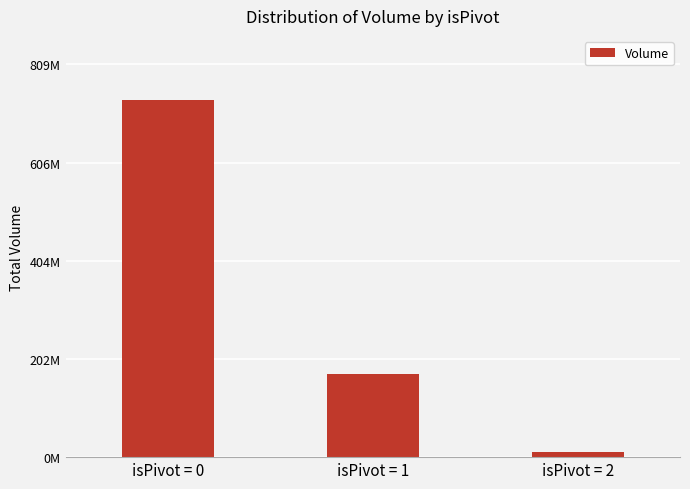

What is the ratio of the value at isPivot = 2 to the value at isPivot = 1?

0.1